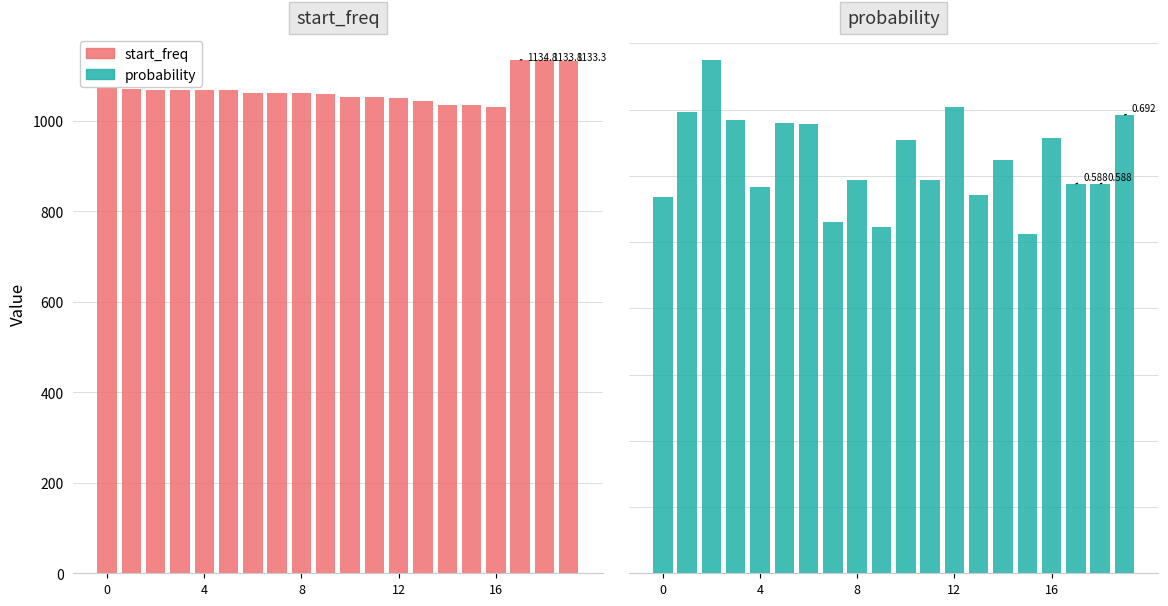

What is the sum of all probability values?

12.5